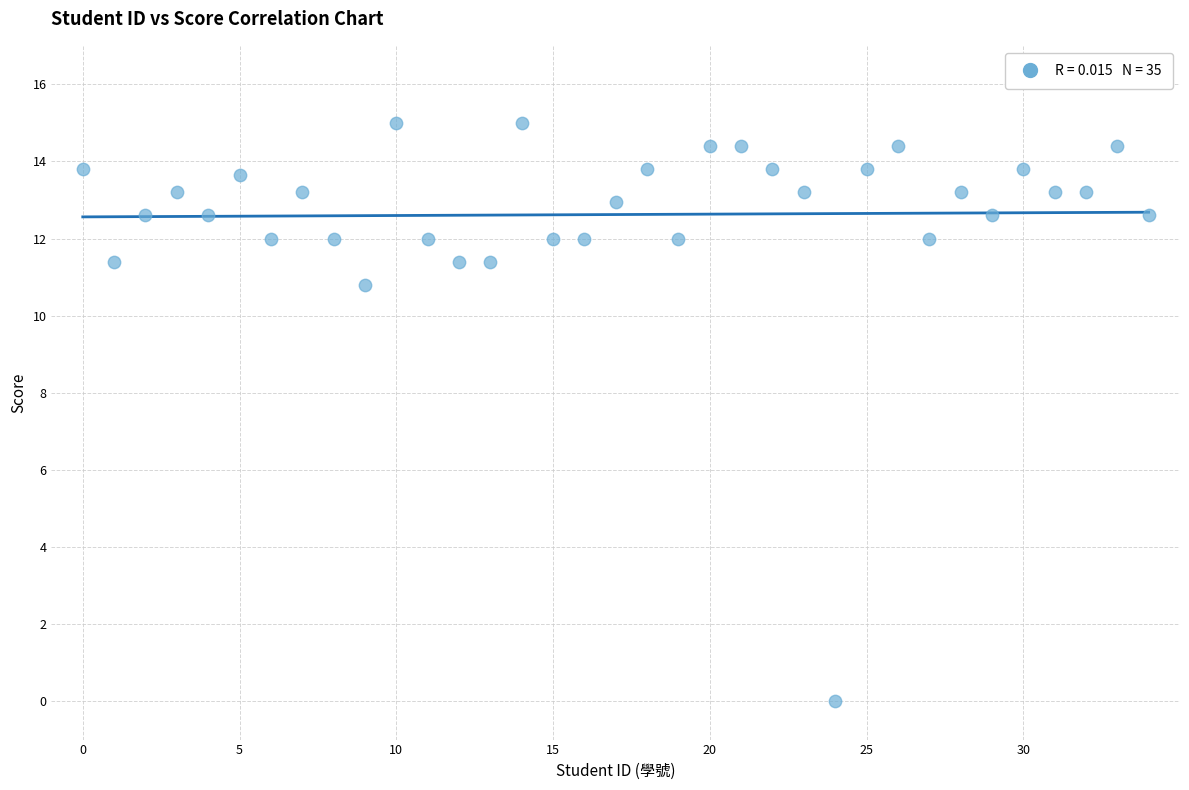

What Y value in the scatter plot is closest to 7?

10.8